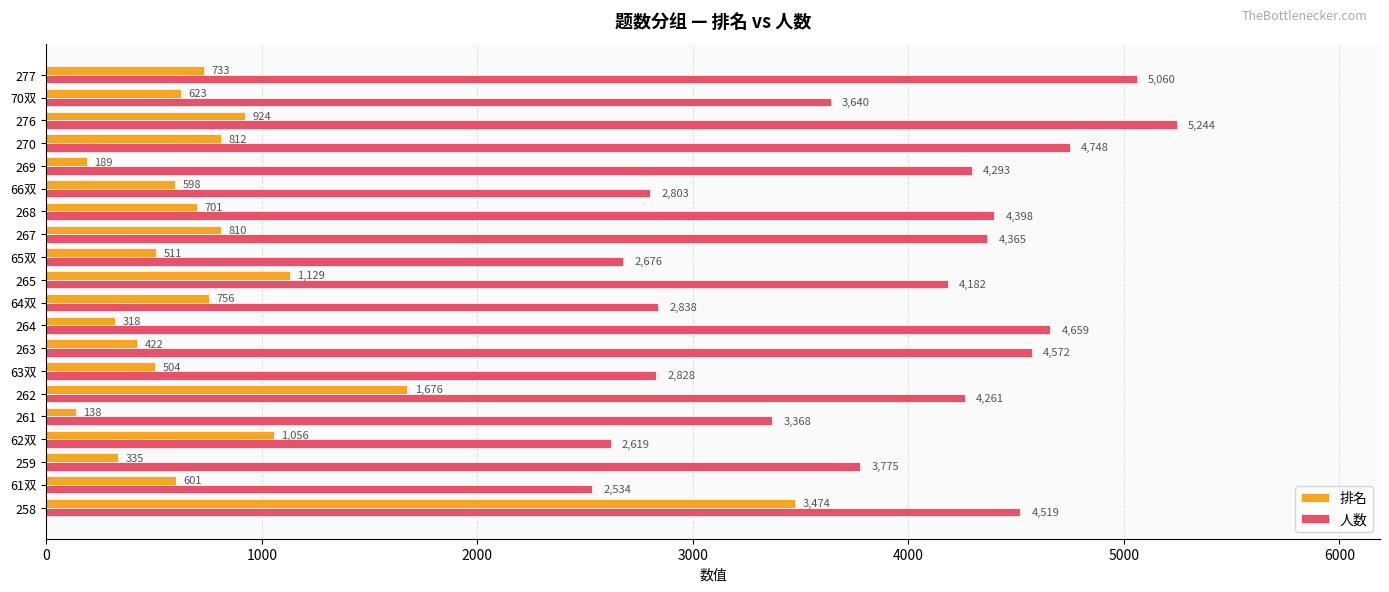

Is it true that 排名 equals 2405 at 262?

False